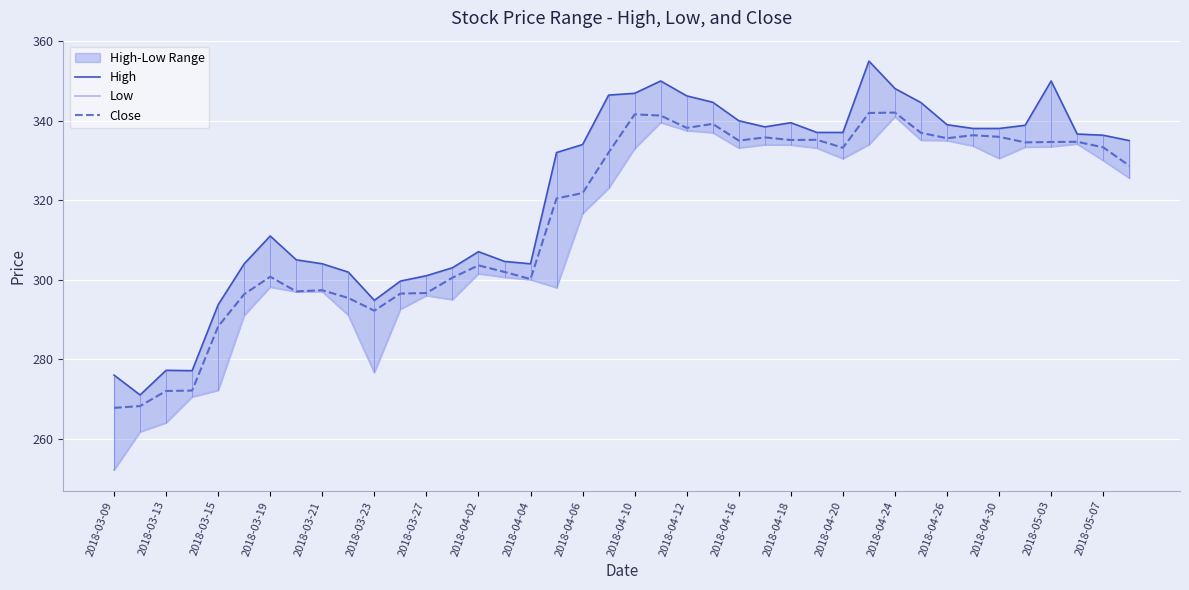

What is the sum of all Low values?

12472.0